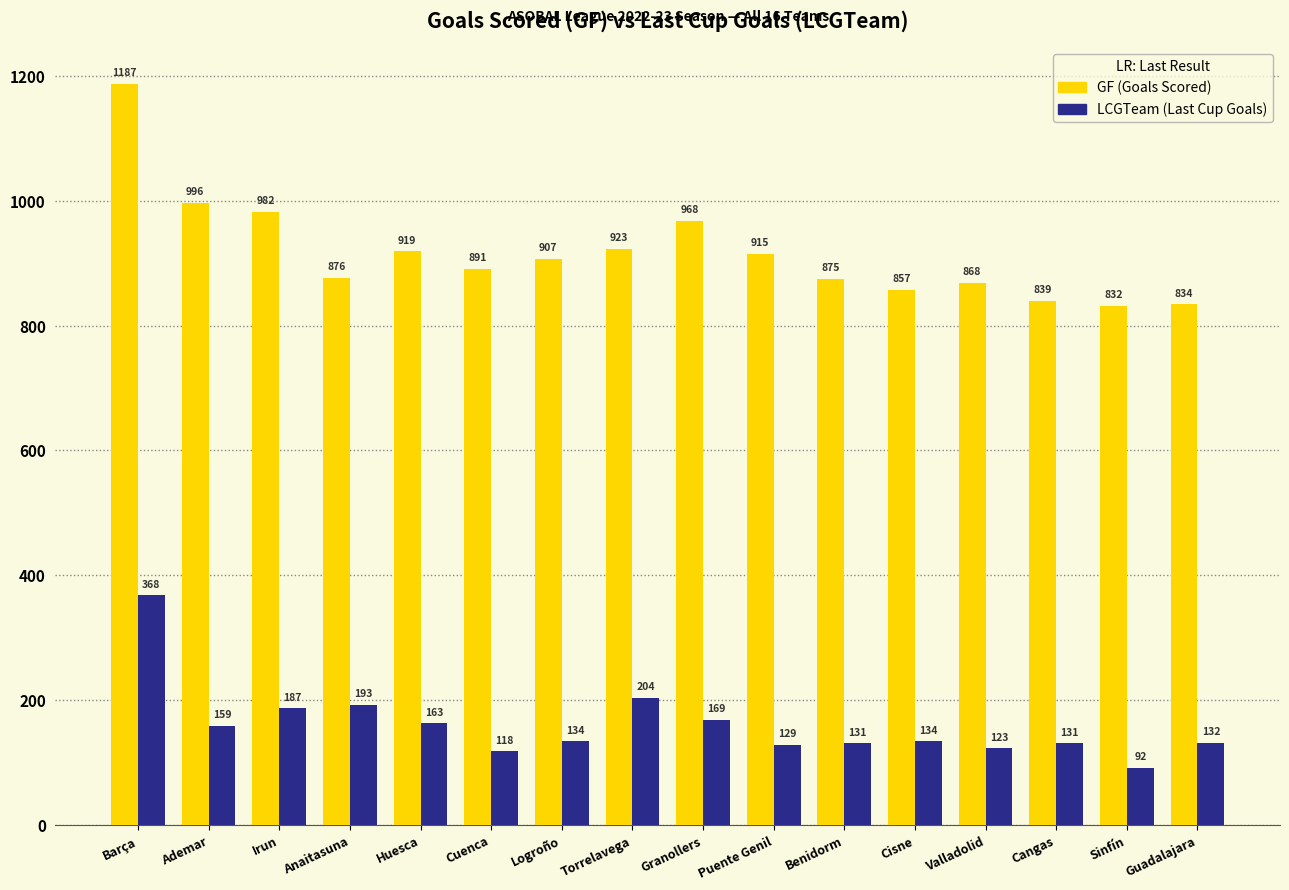

How many categories are shown in the chart?

16